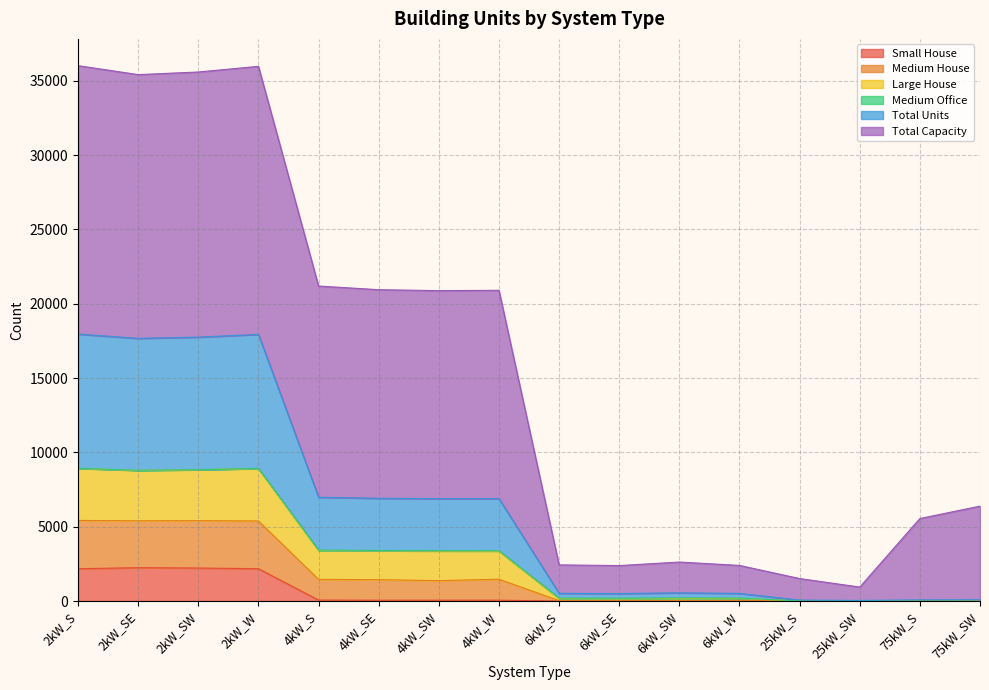

Does the chart display data point markers on the line(s)?

No